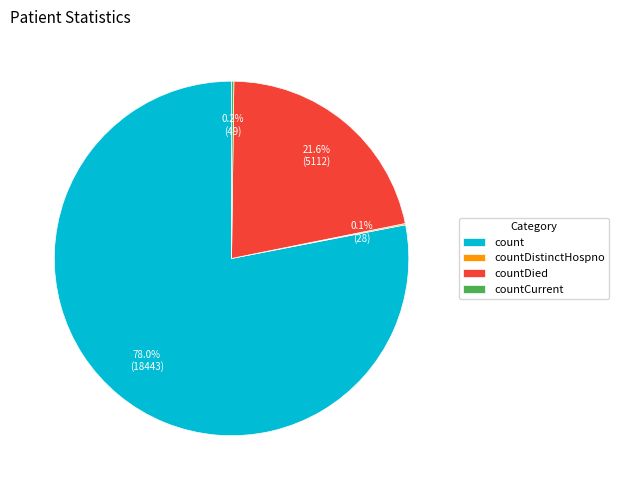

Is there a majority slice in this chart?

Yes